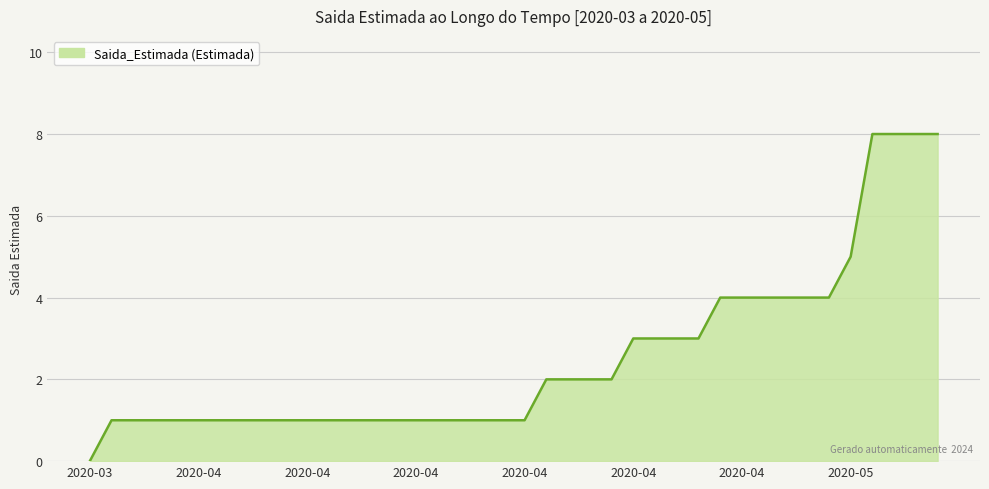

What is the greatest value displayed?

8